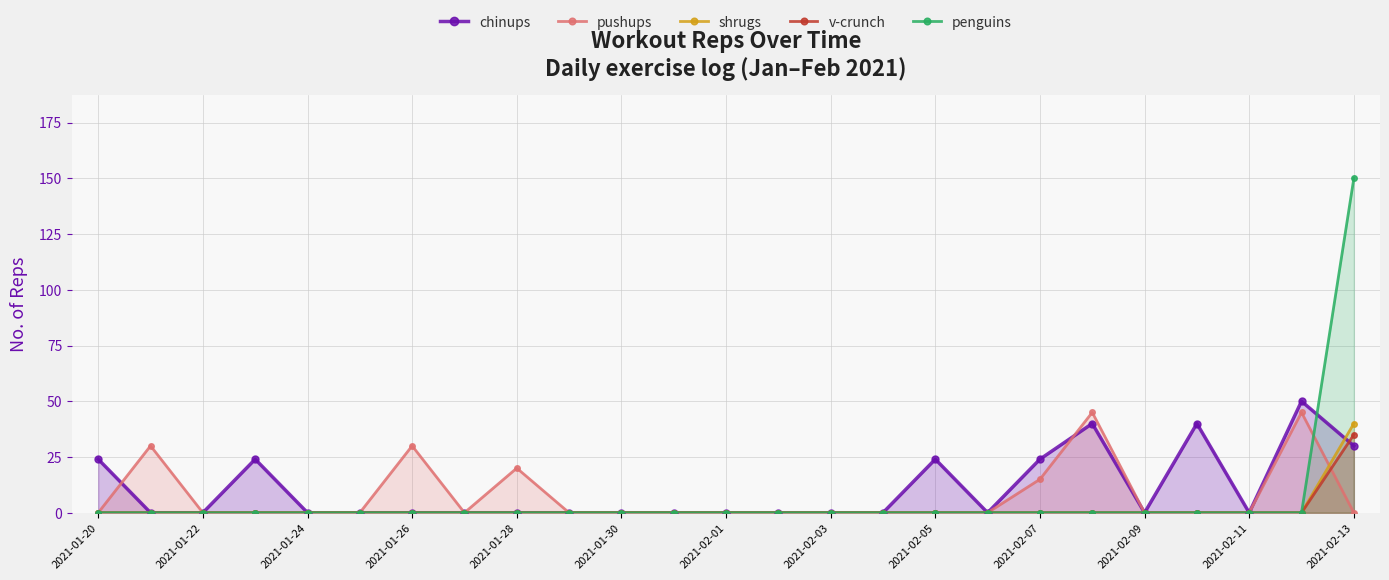

Is it true that shrugs equals 19 at 17?

False